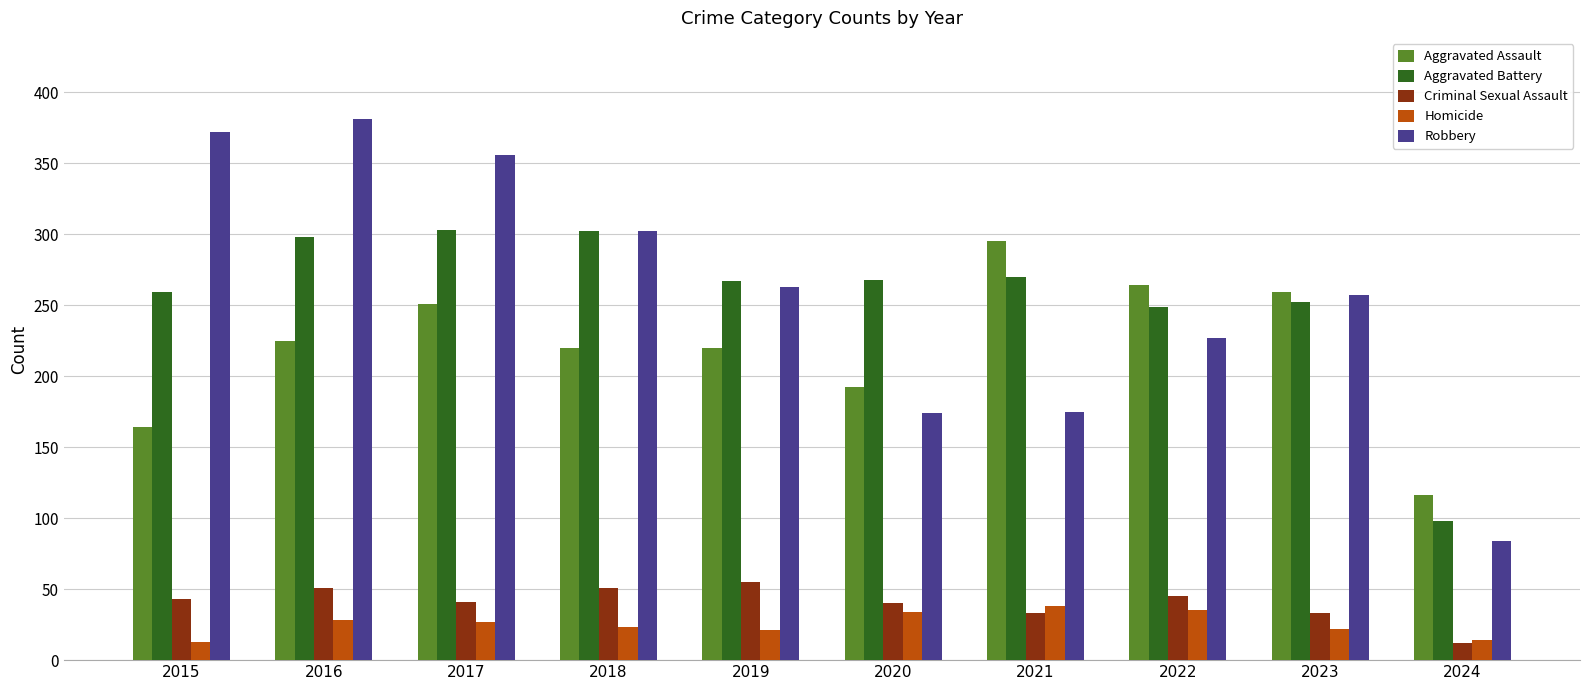

What is the difference between the maximum and minimum values in the Homicide series?

25